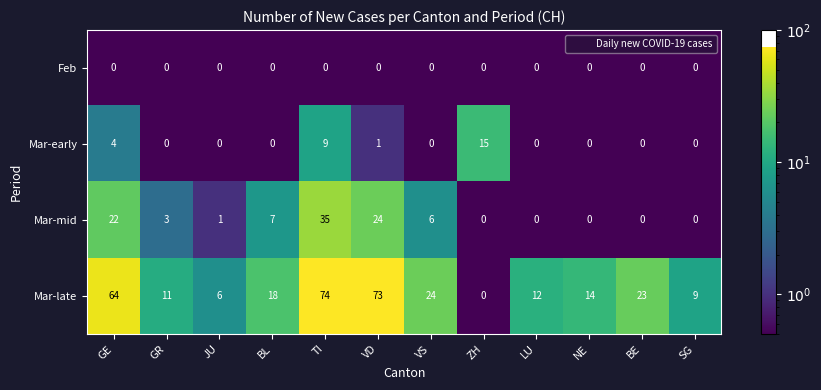

What is the difference between the maximum and minimum values in the Mar-early series?

15